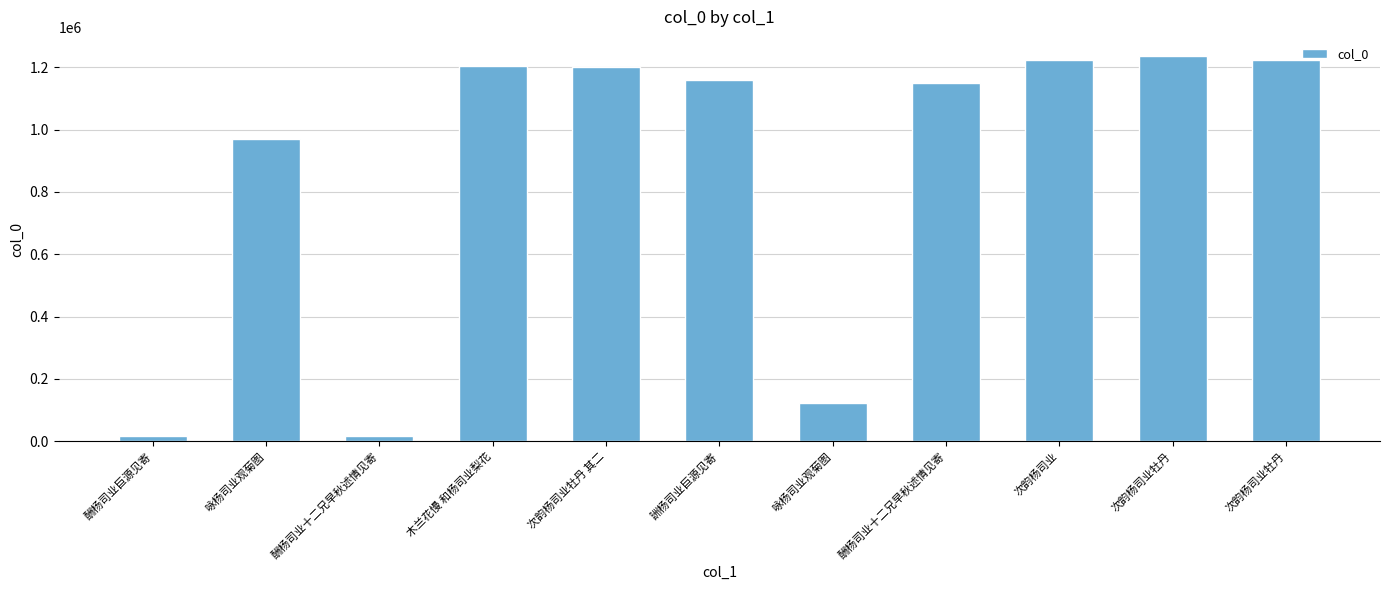

How many data points are less than 1159910?

5